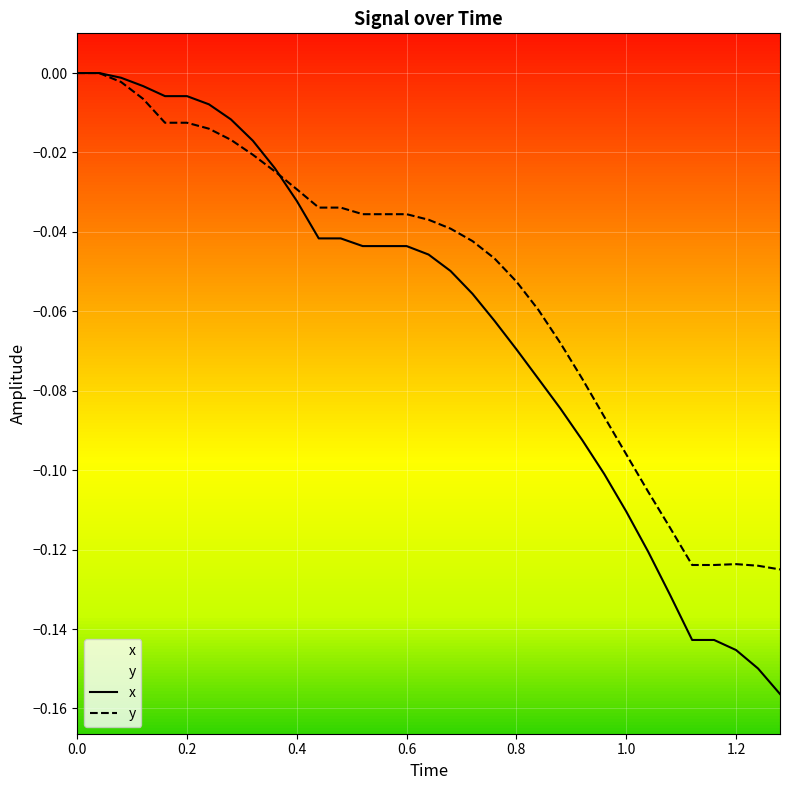

Which series has the largest total across all categories?

y